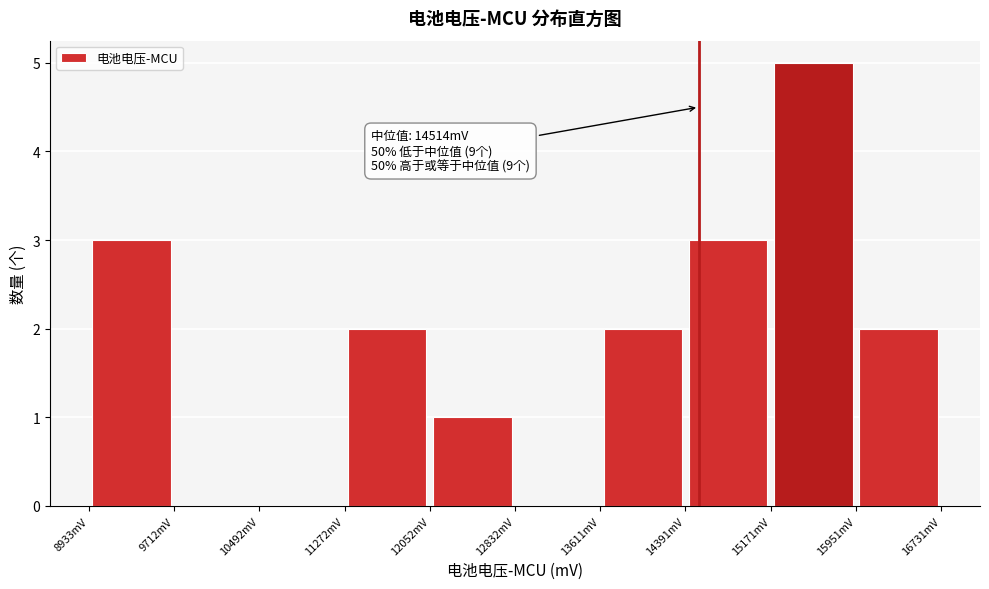

Over which range of the x-axis is the bar tallest?

15200 to 16000